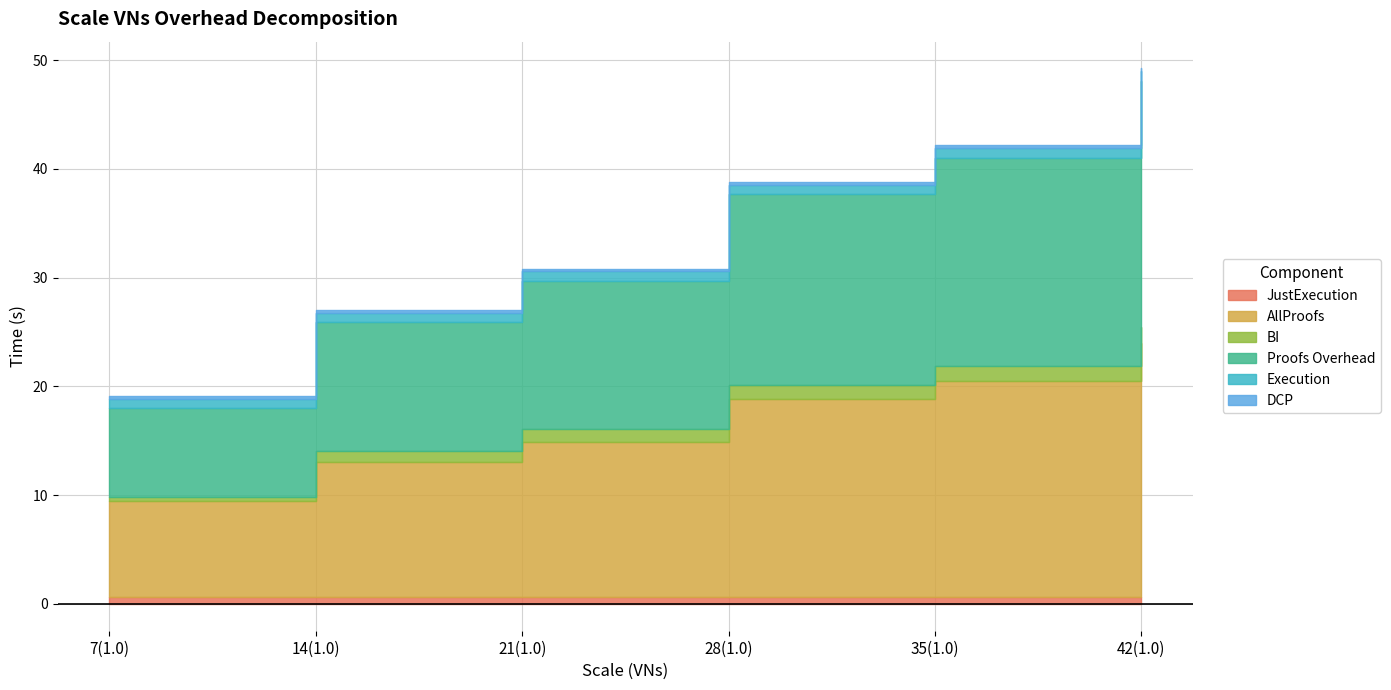

List the labels in order of BI value, largest first.

42(1.0), 35(1.0), 28(1.0), 21(1.0), 14(1.0), 7(1.0)